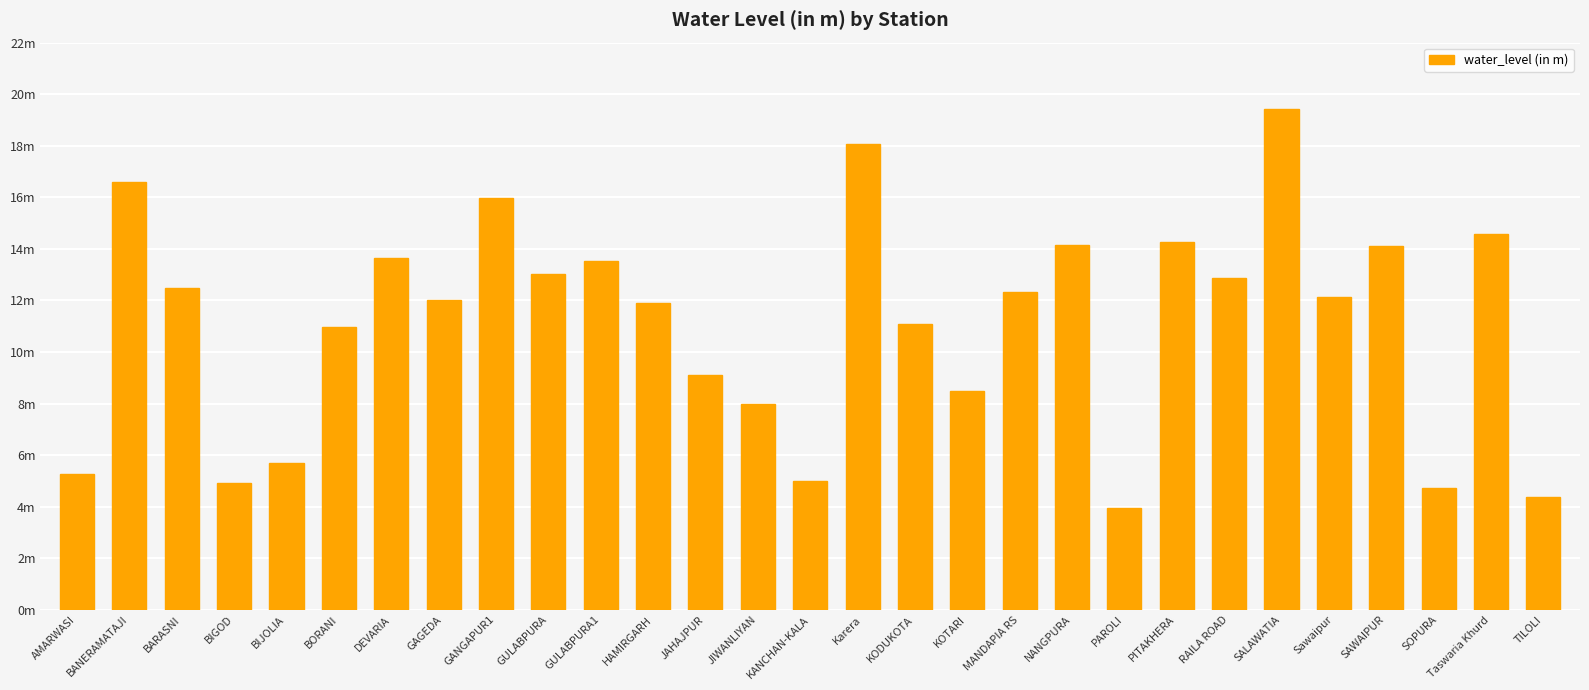

Are the bars horizontal?

No